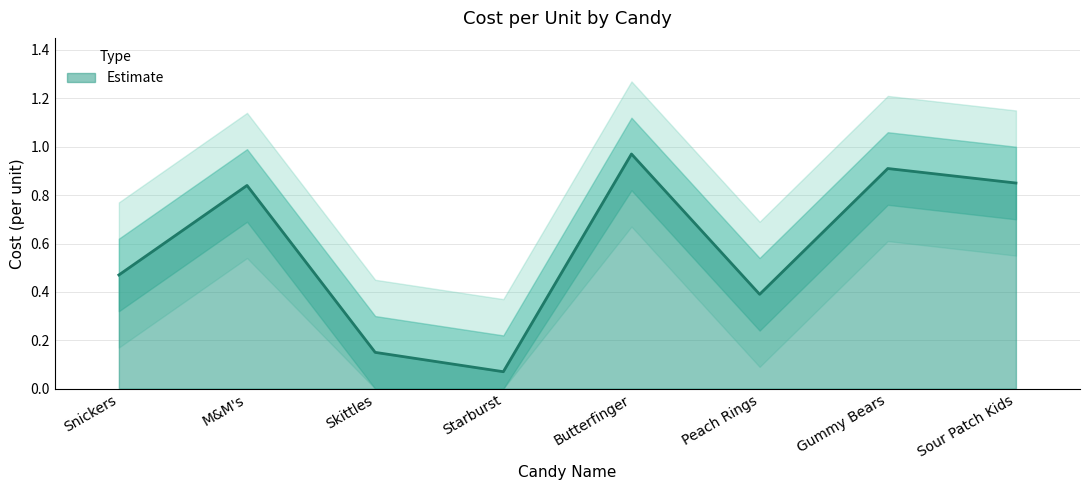

Reading left to right, list all the values displayed in this chart.

Snickers=0.5	M&M's=0.8	Skittles=0.1	Starburst=0.1	Butterfinger=1.0	Peach Rings=0.4	Gummy Bears=0.9	Sour Patch Kids=0.8